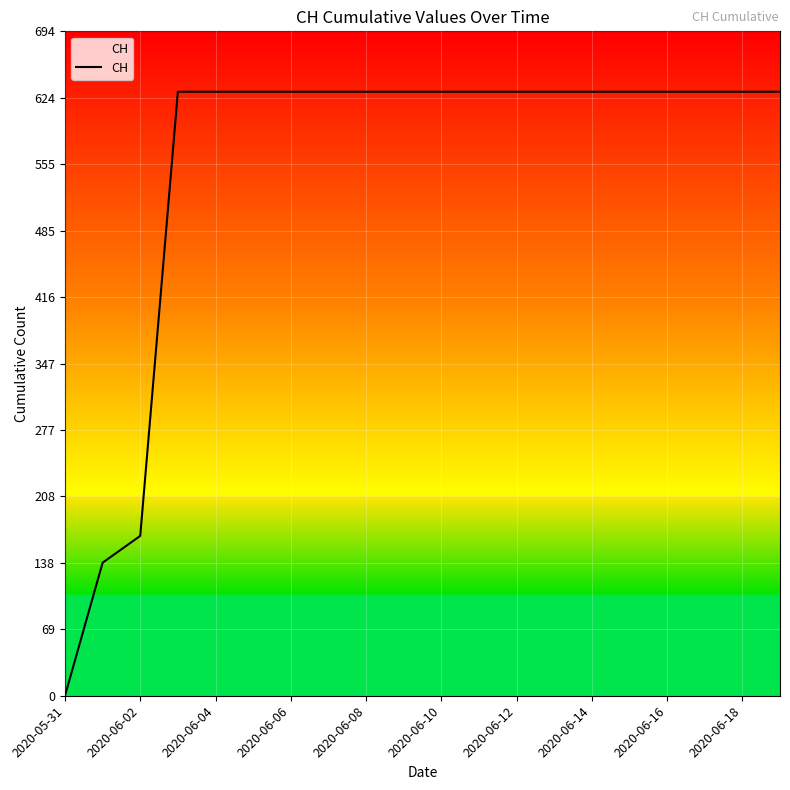

How many lines are shown in the chart?

1